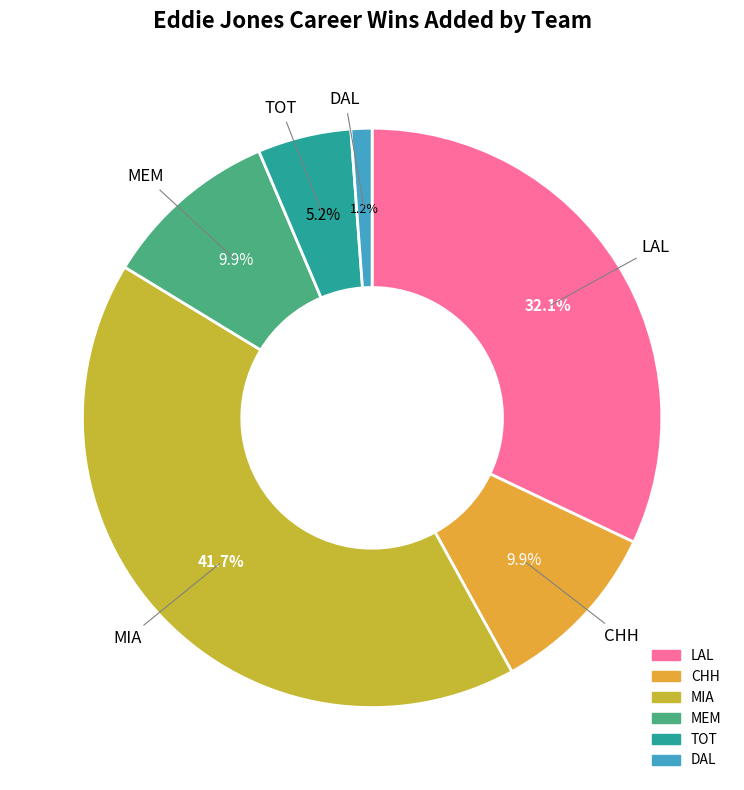

To the nearest percent, what is the average slice percentage?

17%